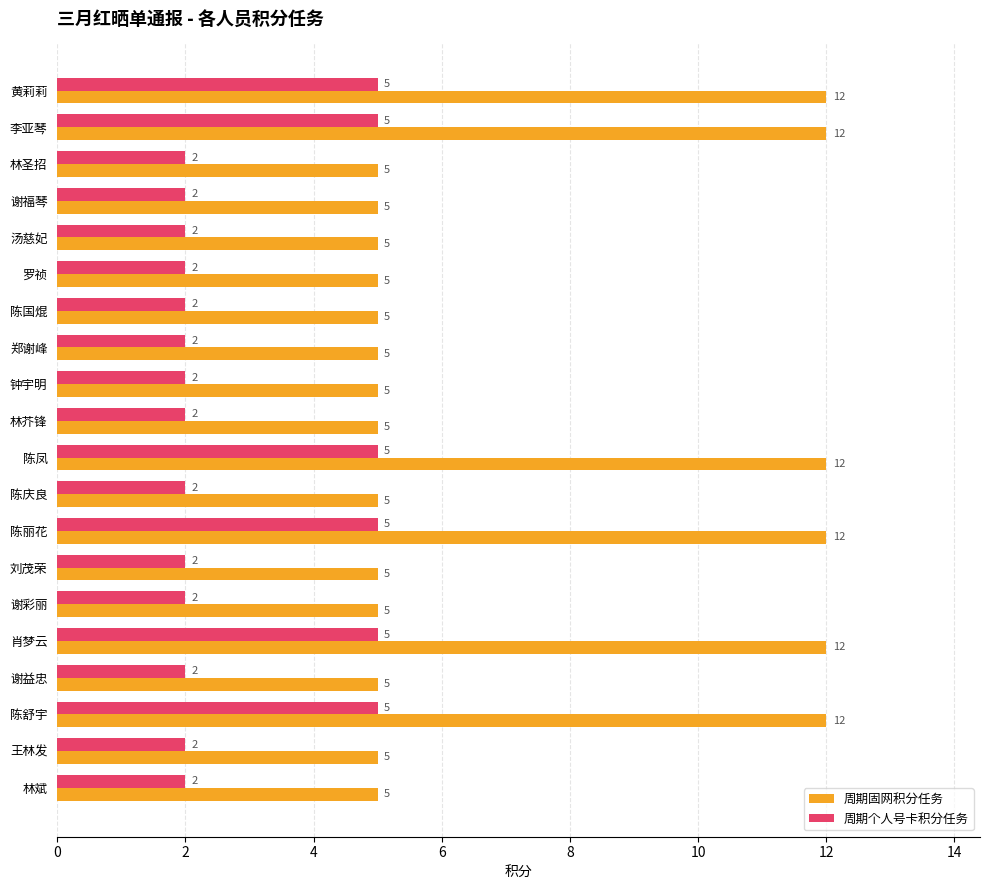

At how many categories does at least one series exceed 8?

6